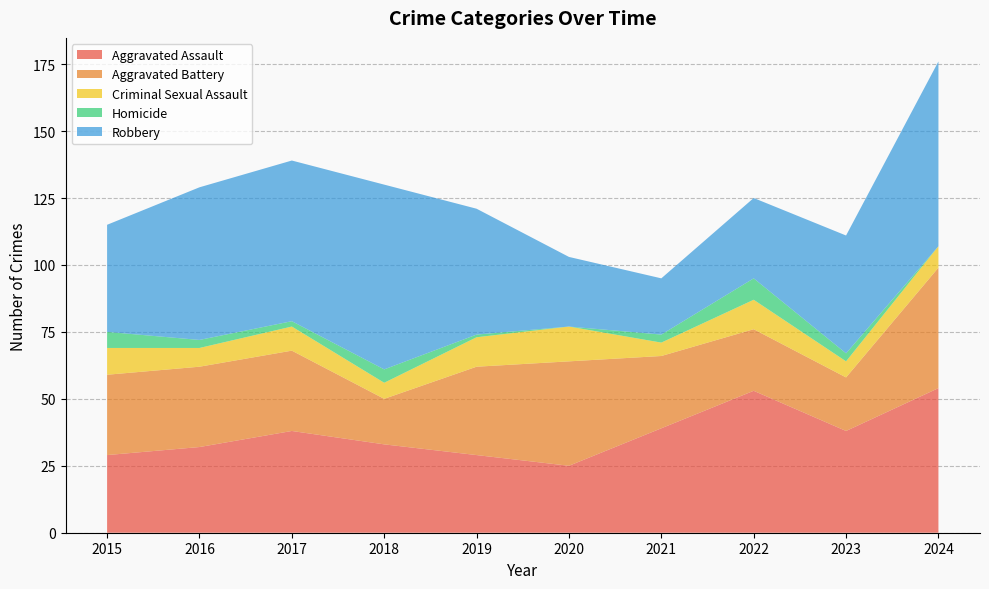

Reading left to right, transcribe all the data shown in this chart.

Aggravated Assault: 29	32	38	33	29	25	39	53	38	54
Aggravated Battery: 30	30	30	17	33	39	27	23	20	45
Criminal Sexual Assault: 10	7	9	6	11	13	5	11	6	8
Homicide: 6	3	2	5	1	0	3	8	3	0
Robbery: 40	57	60	69	47	26	21	30	44	69